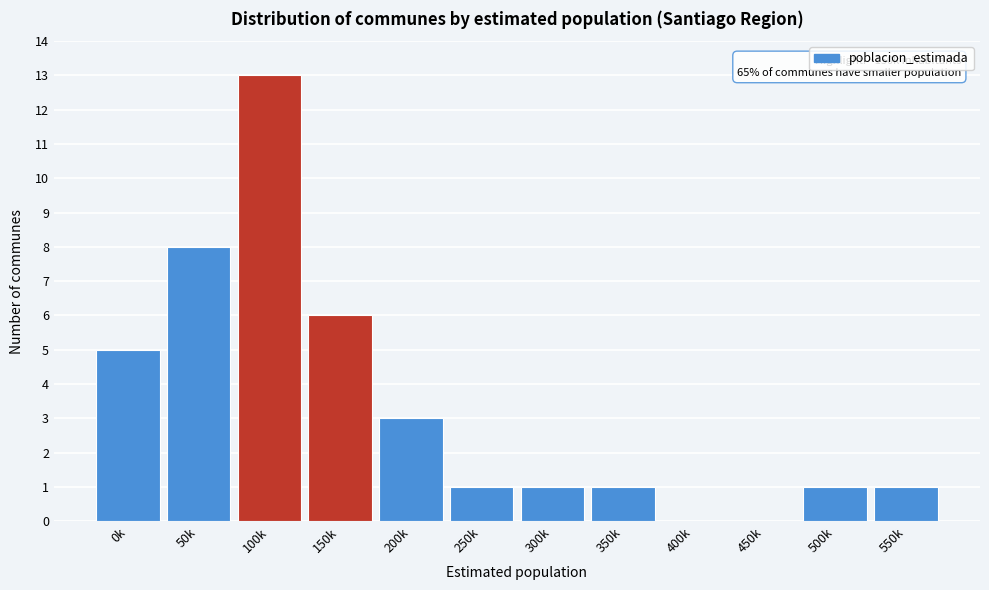

Reading right to left, what are all the values shown in this chart?

550k=1	500k=1	450k=0	400k=0	350k=1	300k=1	250k=1	200k=3	150k=6	100k=13	50k=8	0k=5